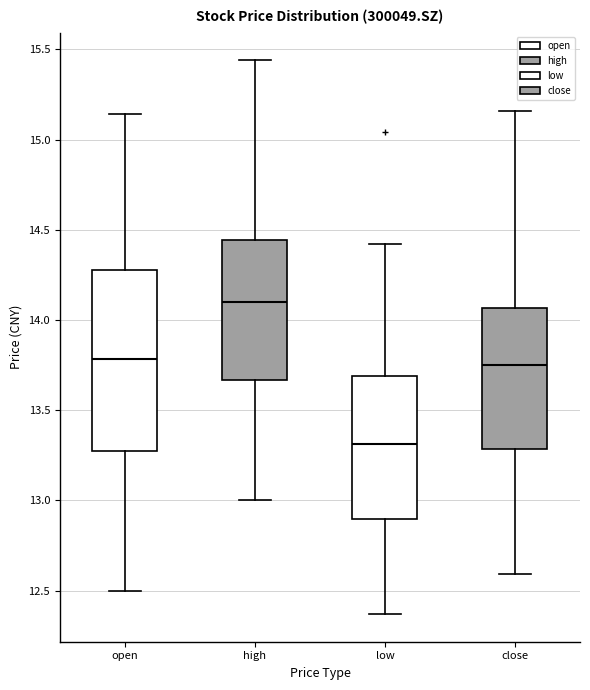

Reading left to right, transcribe this box plot: for each box, give where its median line is, the range the box spans, and where its two whiskers end, as read against the y-axis. The values are not printed on the chart, so give them approximately, as read against the axis.

open: median 13.80, box 13.30 to 14.30, whiskers 12.50 to 15.15
high: median 14.10, box 13.65 to 14.45, whiskers 13.00 to 15.45
low: median 13.30, box 12.90 to 13.70, whiskers 12.35 to 14.40
close: median 13.75, box 13.30 to 14.05, whiskers 12.60 to 15.15